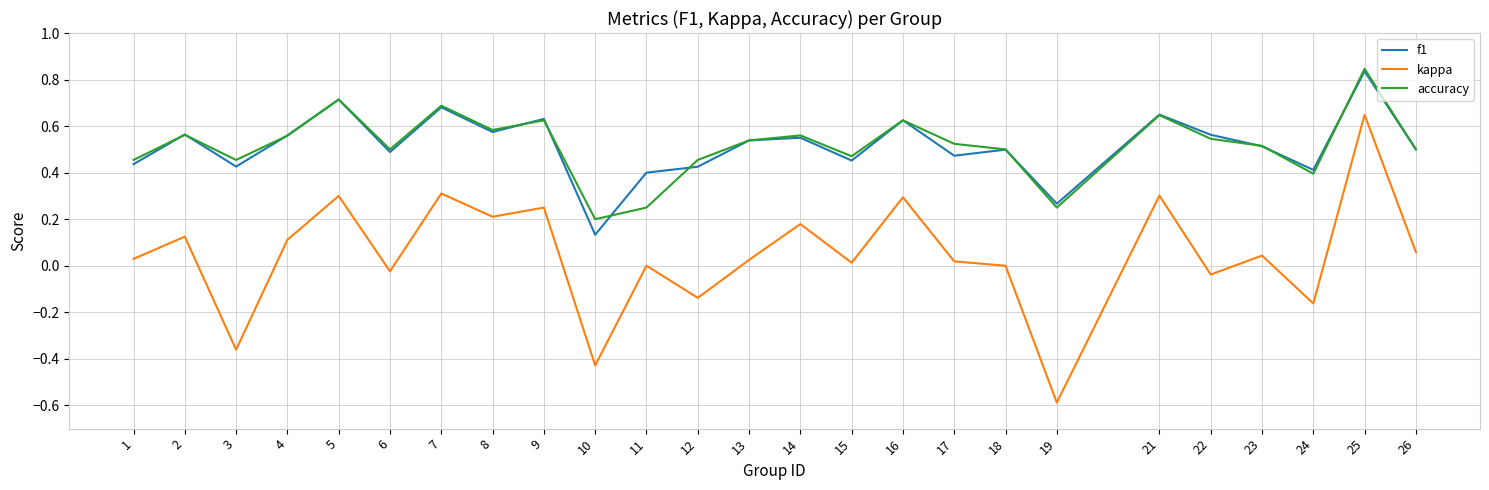

How many interior local peaks does the f1 series have?

9